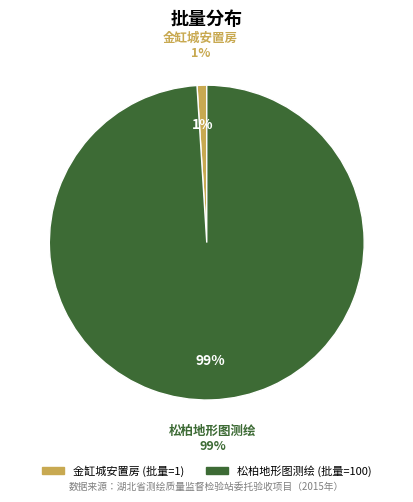

The 2 slice represents 99% of the pie. True or false?

True